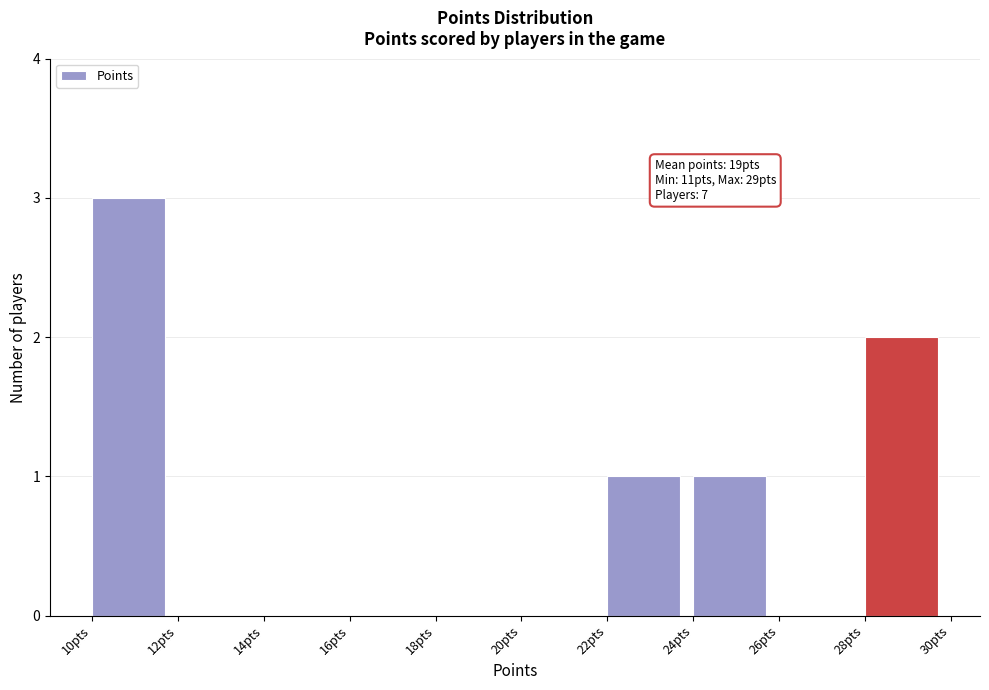

Over which range of the x-axis is the bar tallest?

10 to 12